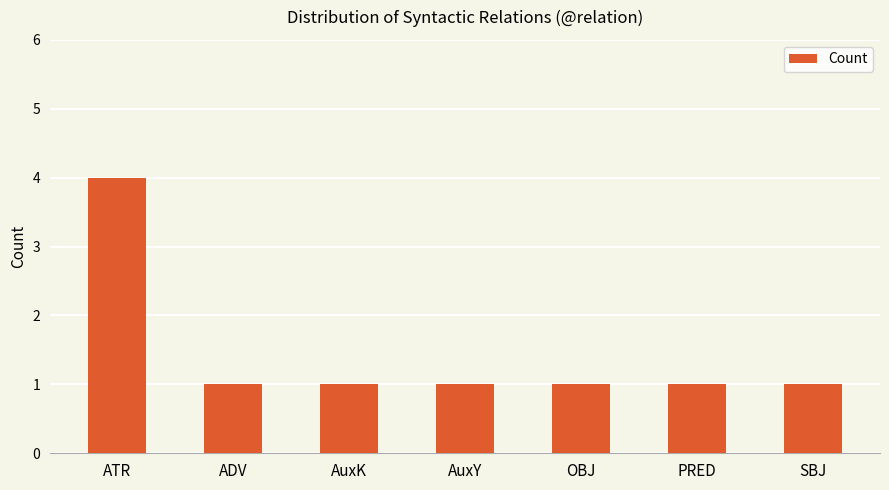

The chart shows a value of 1 at AuxY. True or false?

True